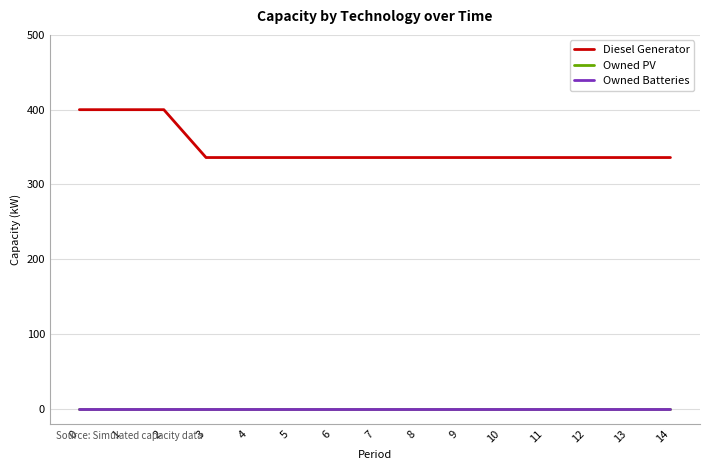

True or false: Owned PV and Owned Batteries intersect in this chart.

False